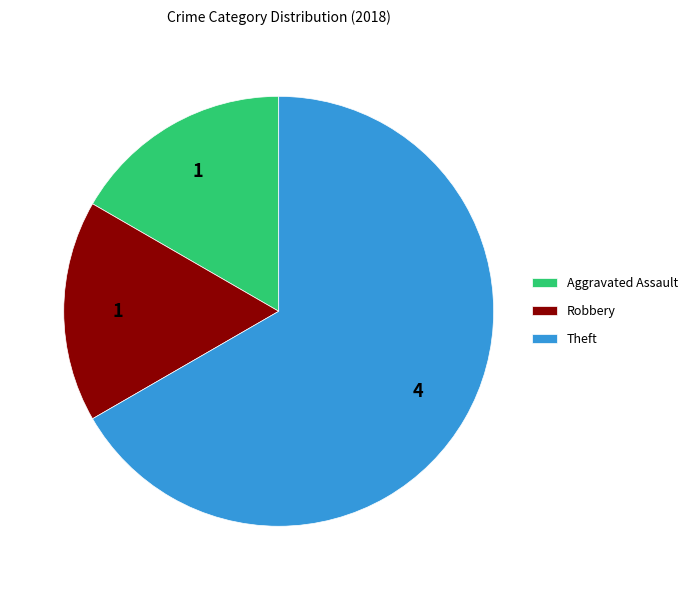

Between Robbery and Theft, which is larger?

Theft